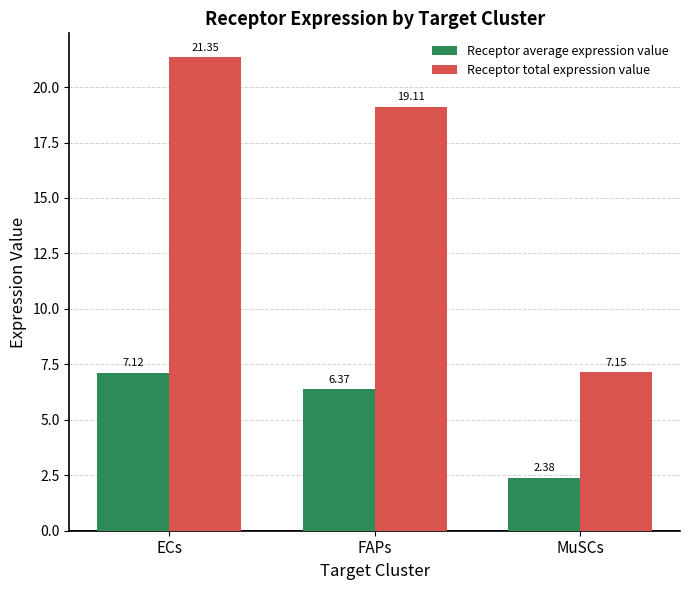

Rank the series by their average value, from highest to lowest.

Receptor total expression value, Receptor average expression value